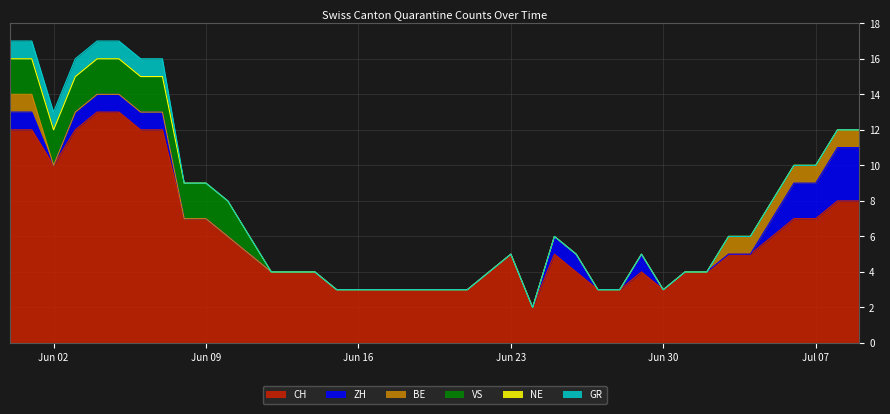

What is the difference between the maximum and minimum values in the ZH series?

3